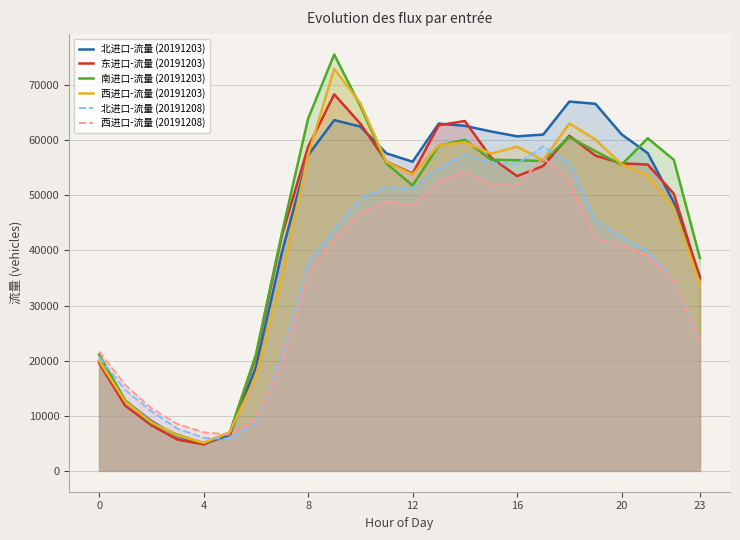

Where is the first local maximum for 南进口-流量 (20191203)?

9